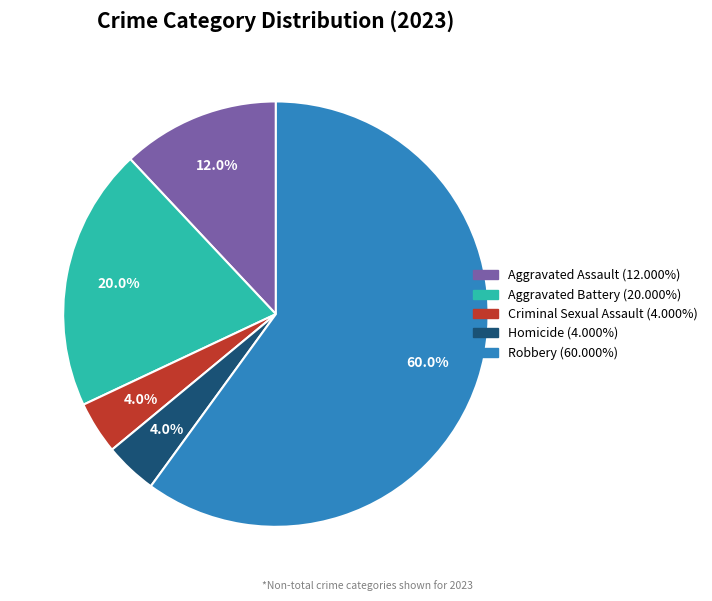

Which has a higher value, Aggravated Assault or Homicide?

Aggravated Assault